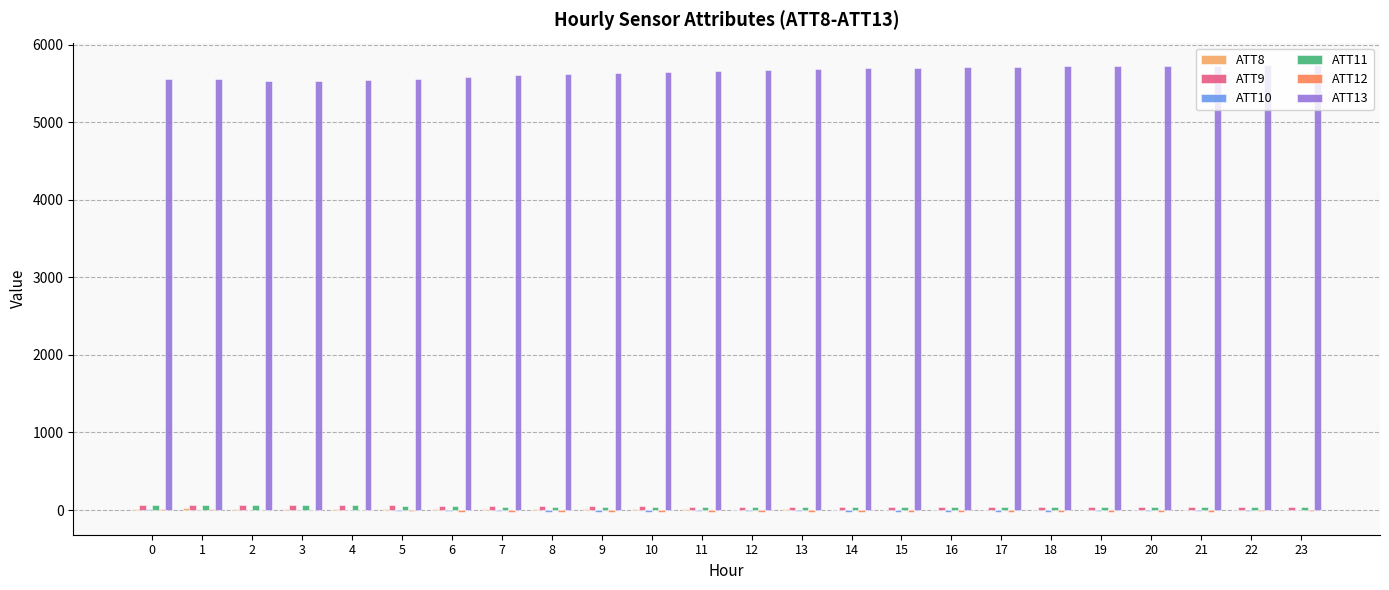

What is the greatest value displayed?

5737.6